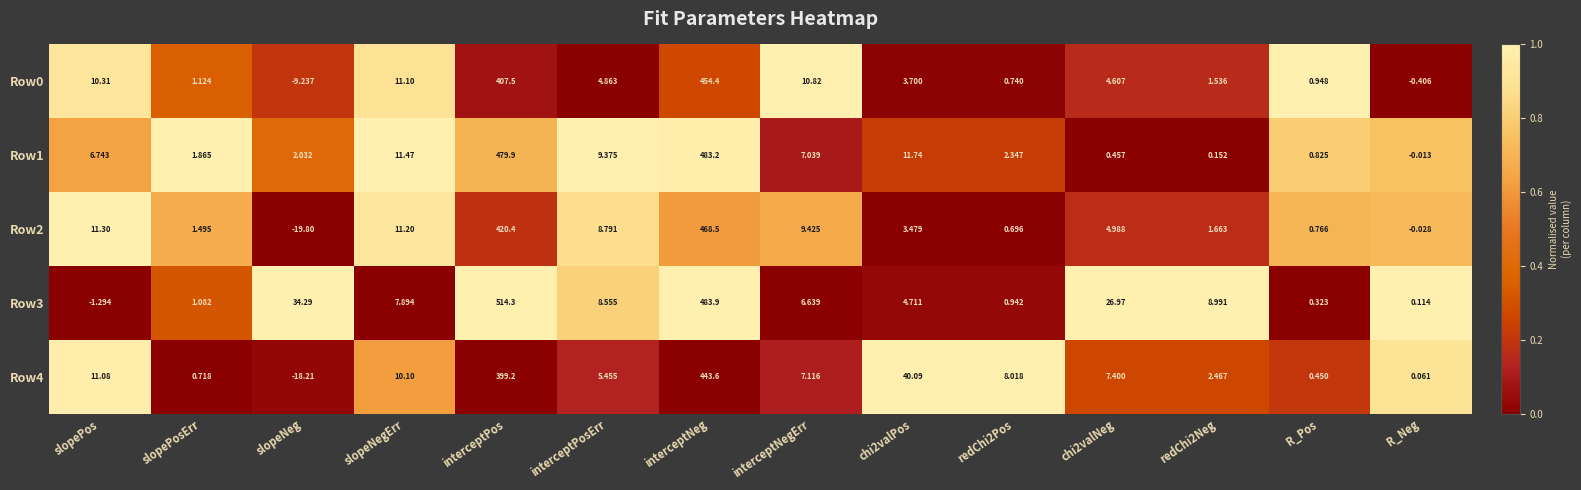

Where does the Row0 series first go above 4?

slopePos